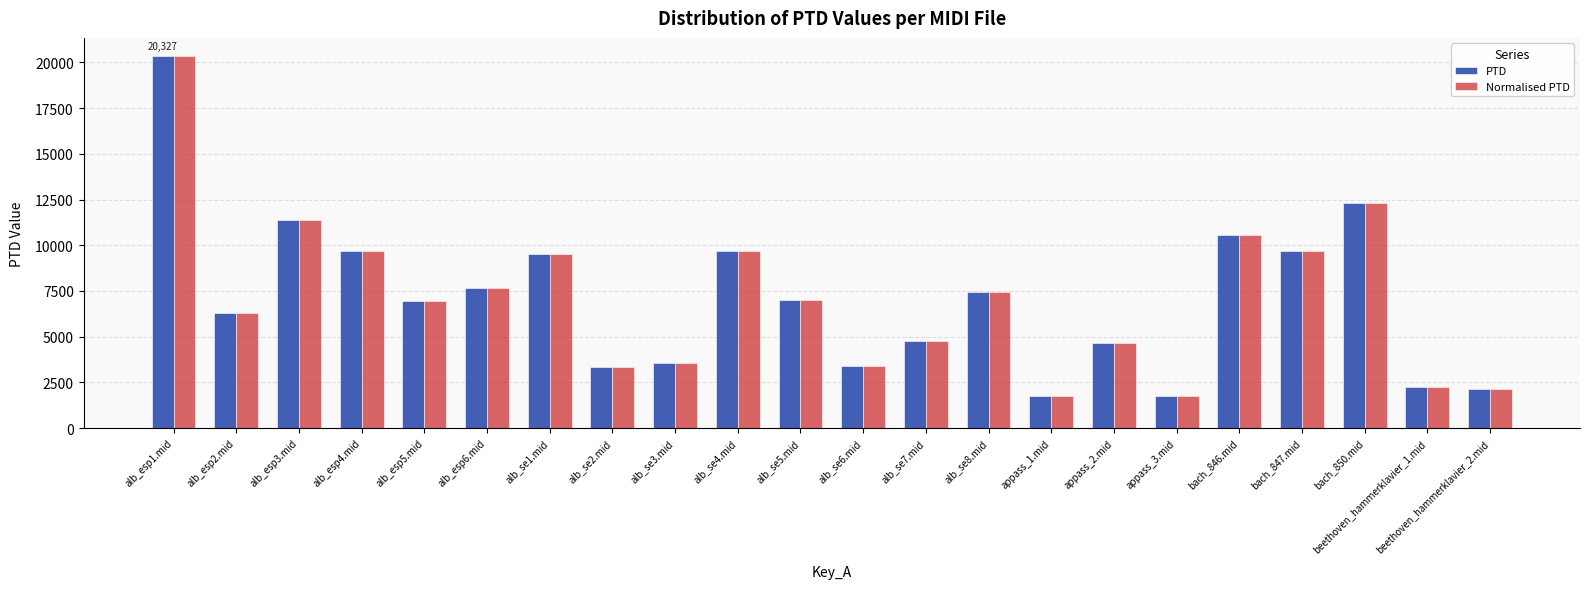

How many bars are there in each group?

2